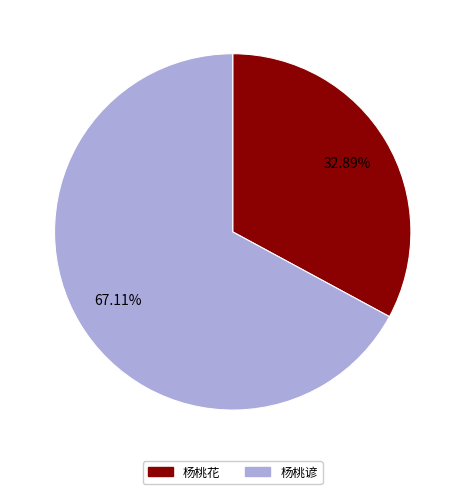

Rank the categories by value from highest to lowest.

杨桃谚, 杨桃花